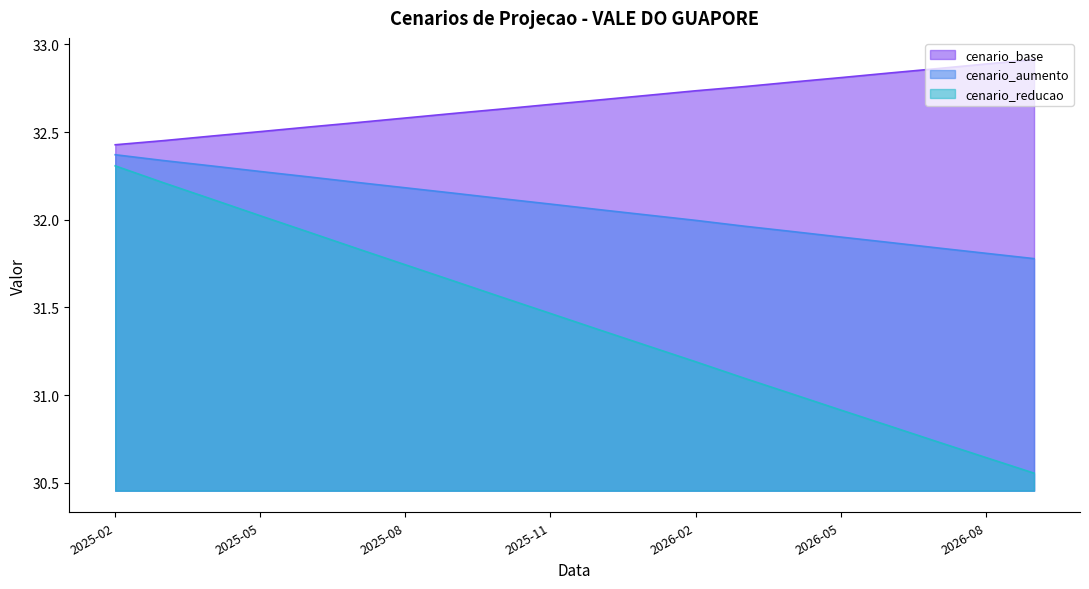

What is the average value of the cenario_base series?

32.7